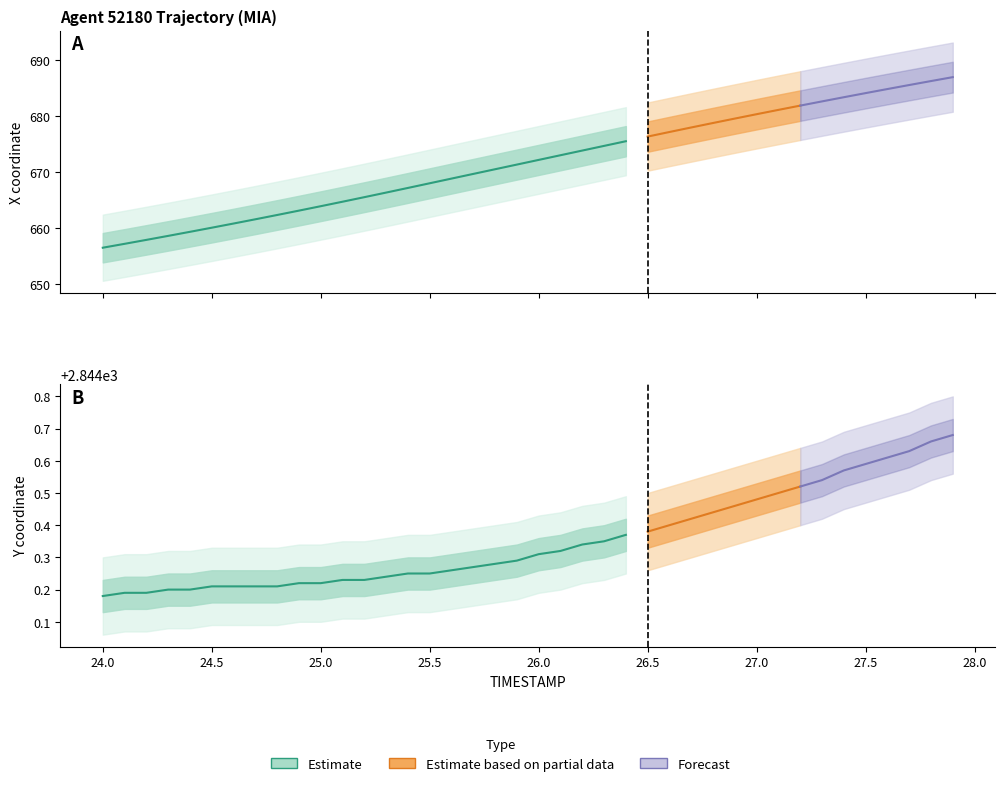

Reading left to right, transcribe all the data shown in this chart.

X: 656.6	657.3	658.0	658.7	659.4	660.1	660.9	661.6	662.4	663.2	664.0	664.8	665.6	666.4	667.2	668.1	668.9	669.7	670.6	671.4	672.2	673.1	673.9	674.7	675.6	676.4	677.2	678.0	678.8	679.6	680.4	681.2	681.9	682.7	683.4	684.2	684.9	685.6	686.3	687.0
Y: 2844.2	2844.2	2844.2	2844.2	2844.2	2844.2	2844.2	2844.2	2844.2	2844.2	2844.2	2844.2	2844.2	2844.2	2844.2	2844.2	2844.3	2844.3	2844.3	2844.3	2844.3	2844.3	2844.3	2844.3	2844.4	2844.4	2844.4	2844.4	2844.4	2844.5	2844.5	2844.5	2844.5	2844.5	2844.6	2844.6	2844.6	2844.6	2844.7	2844.7